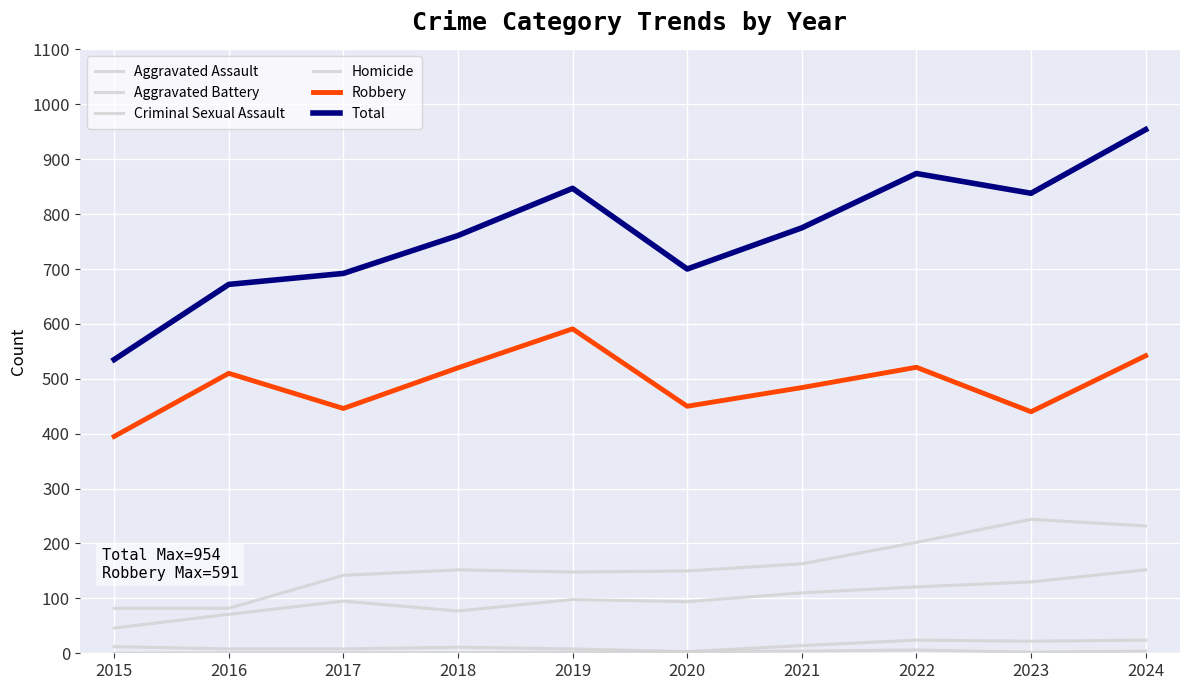

Is it true that Aggravated Assault equals 130 at 2023?

True